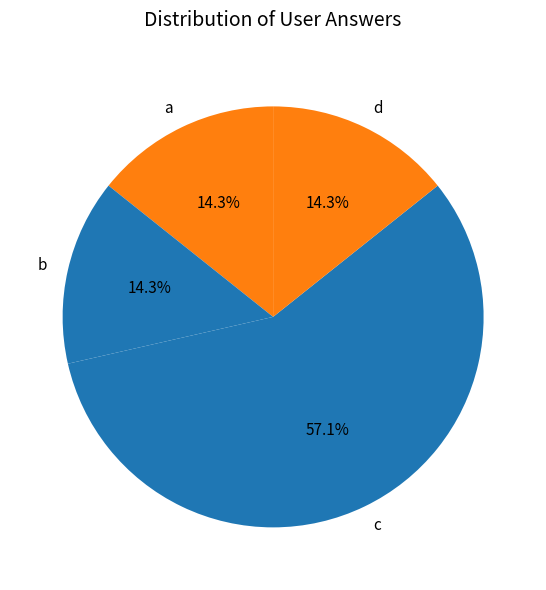

Which category has the biggest portion of the pie?

c